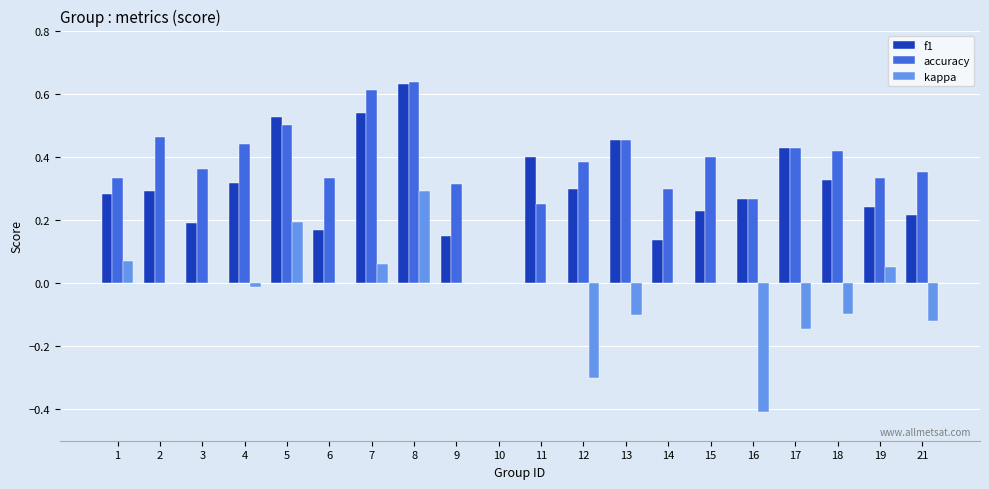

The value of f1 at 15 is 0.1. True or false?

False